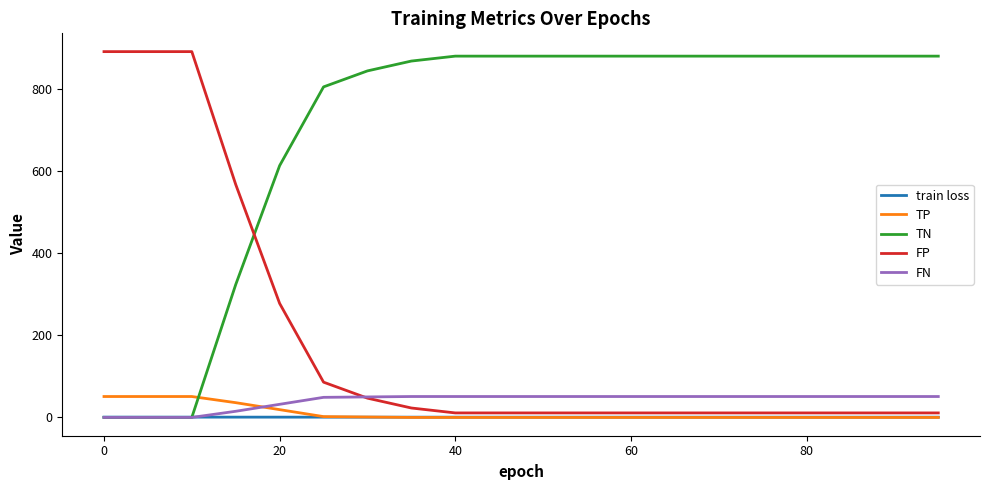

Which series has the largest total across all categories?

TN